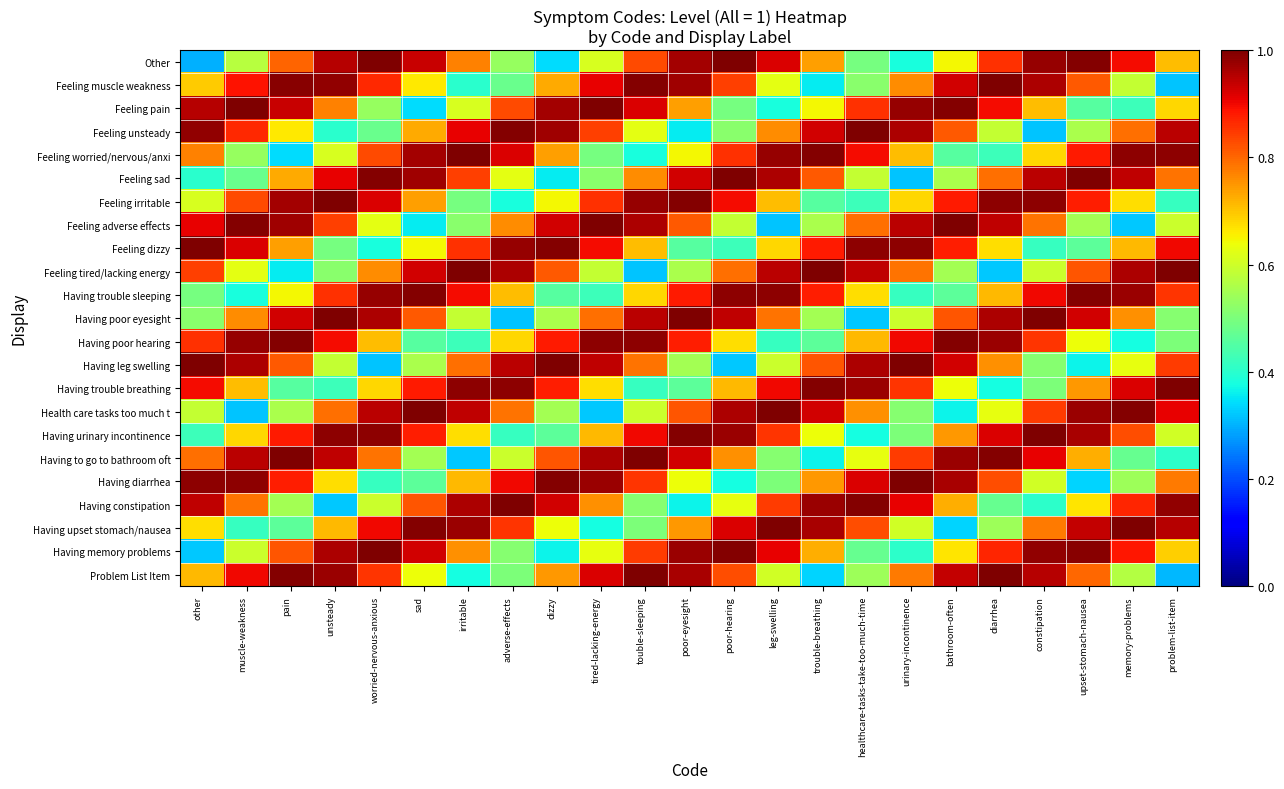

Which series changed the most between poor-hearing and bathroom-often?

Having leg swelling